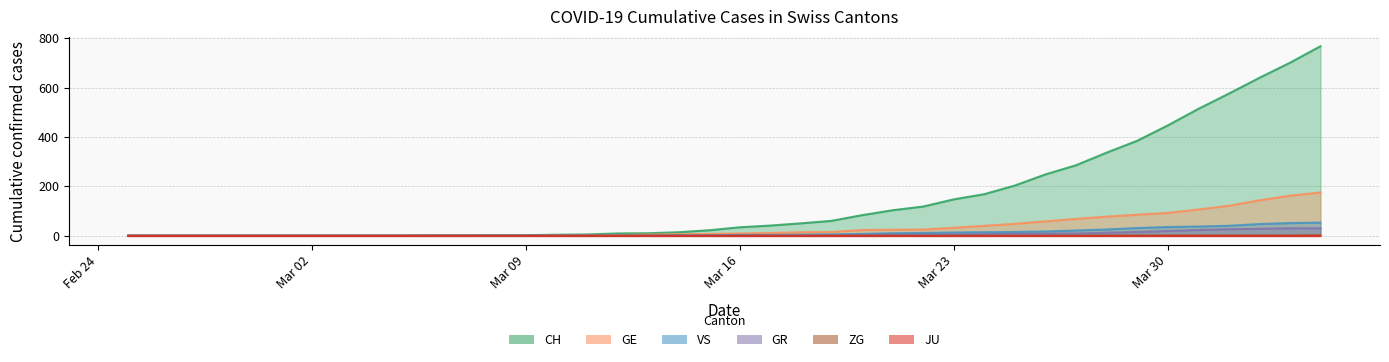

Where does the GE series first go above 9?

2020-03-17